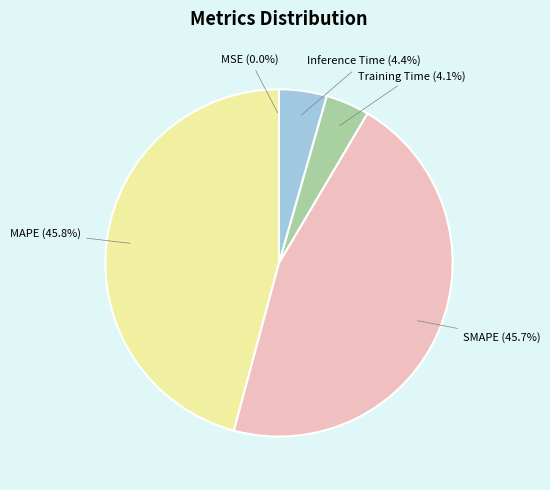

What percentage do Inference Time and MAPE together represent?

50.2%